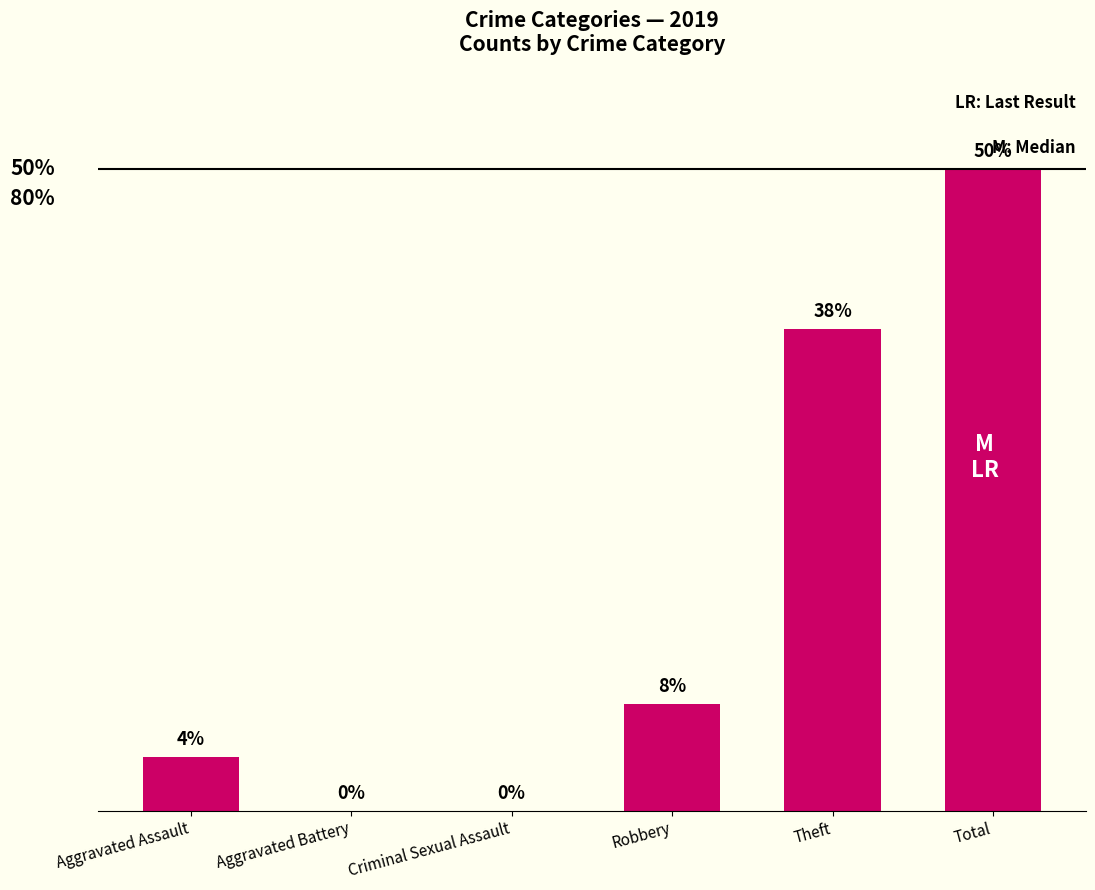

Are the bars horizontal?

No